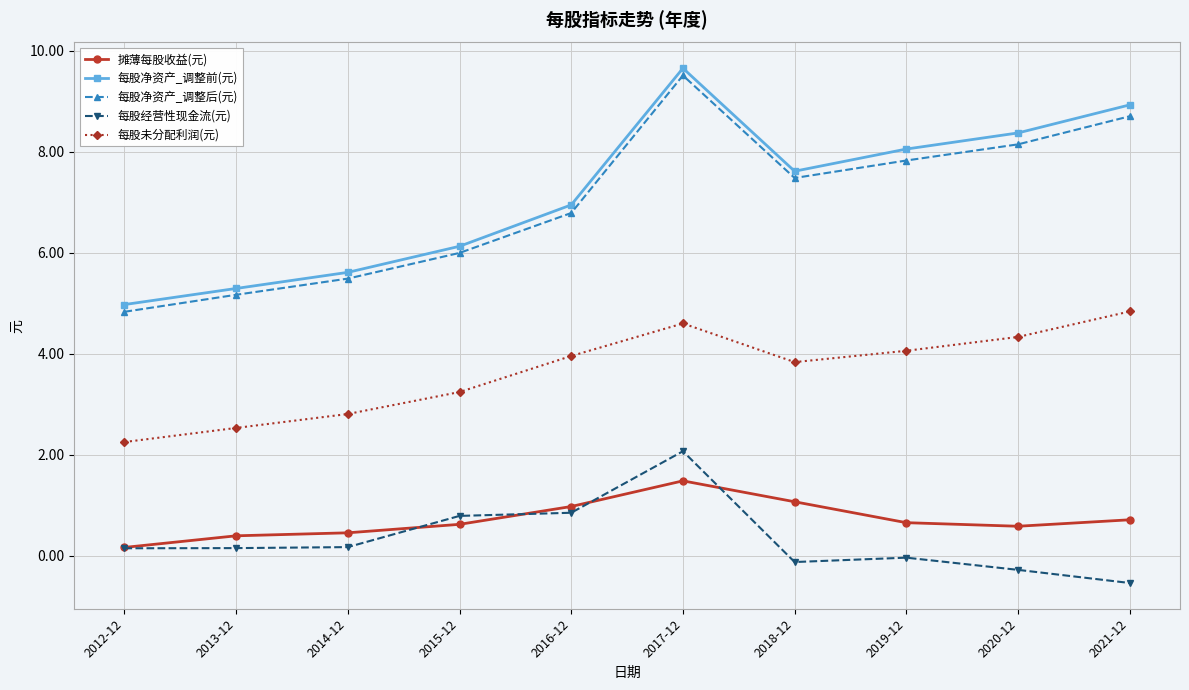

Between 2014-12 and 2017-12, which series saw the biggest shift?

每股净资产_调整前(元)